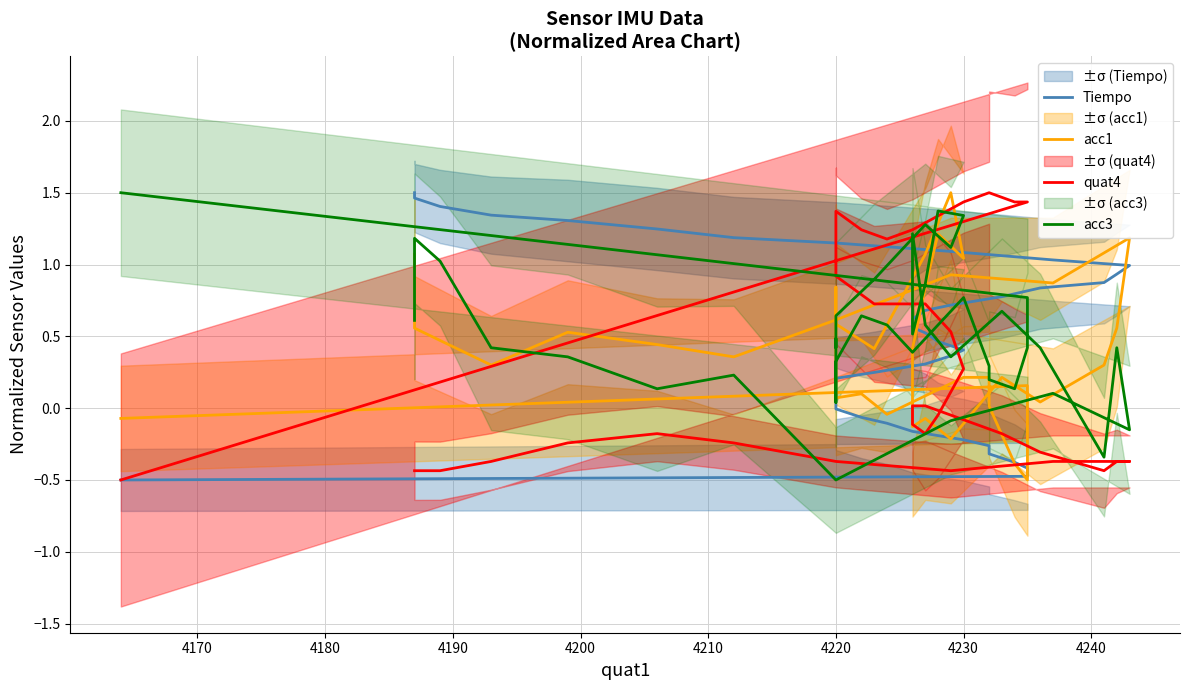

What is the maximum value for acc3?

1.5